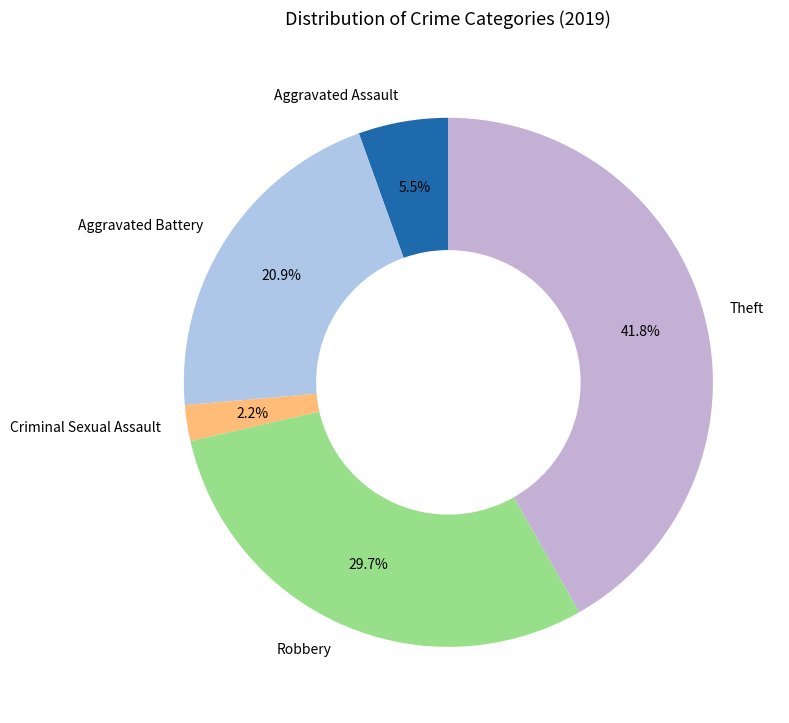

Is Criminal Sexual Assault the majority of the pie?

No